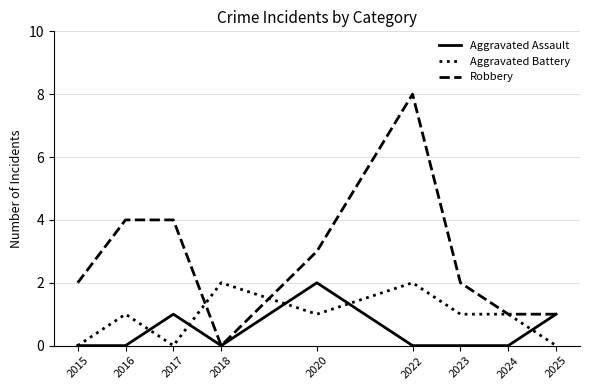

What is the sum of all Aggravated Assault values?

4